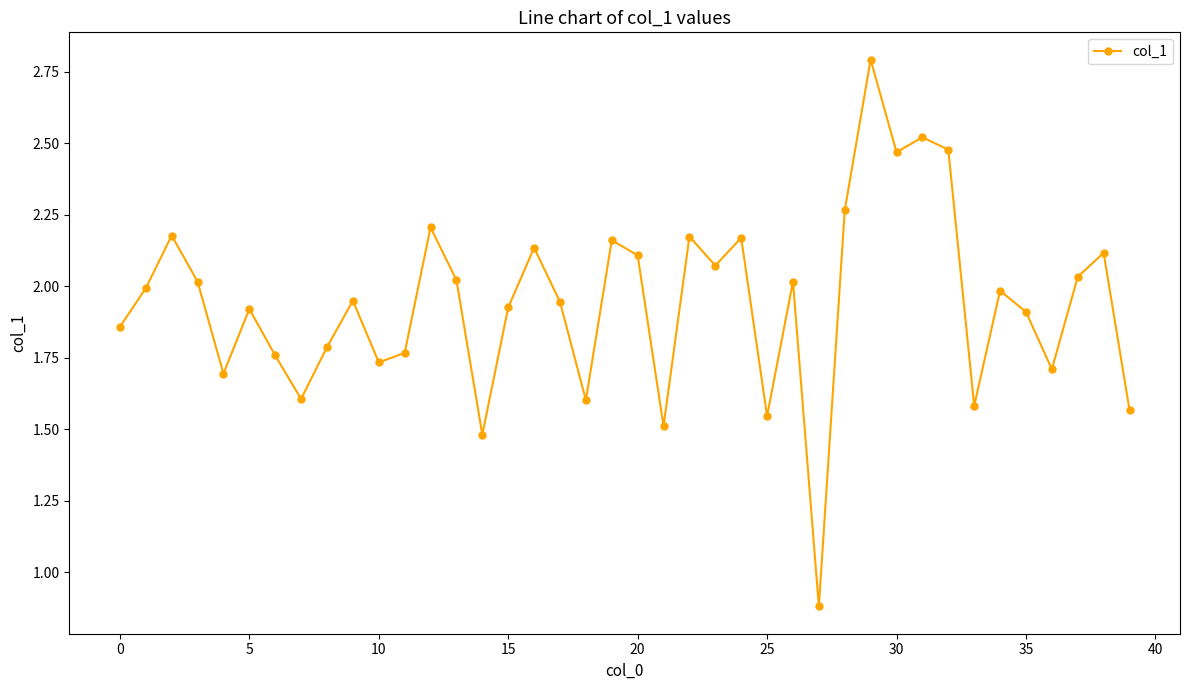

What is the sum of all values?

77.7